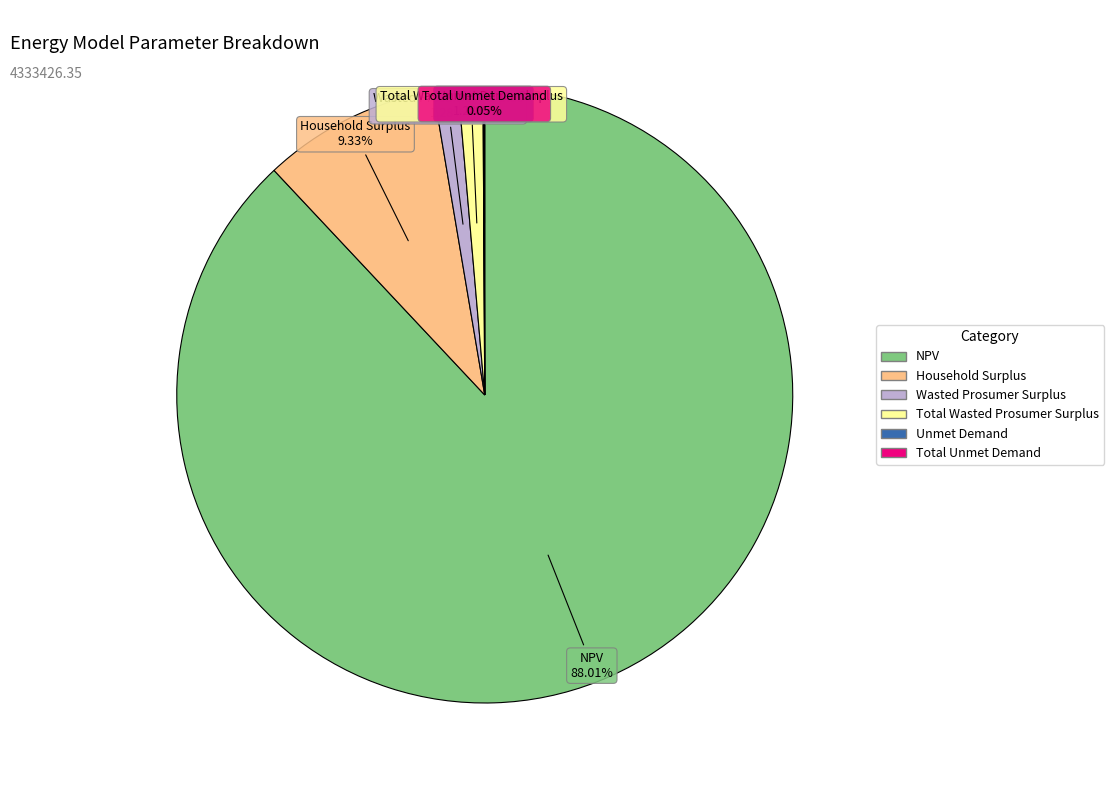

To the nearest percent, what is the difference between the largest and smallest slice percentages?

88%